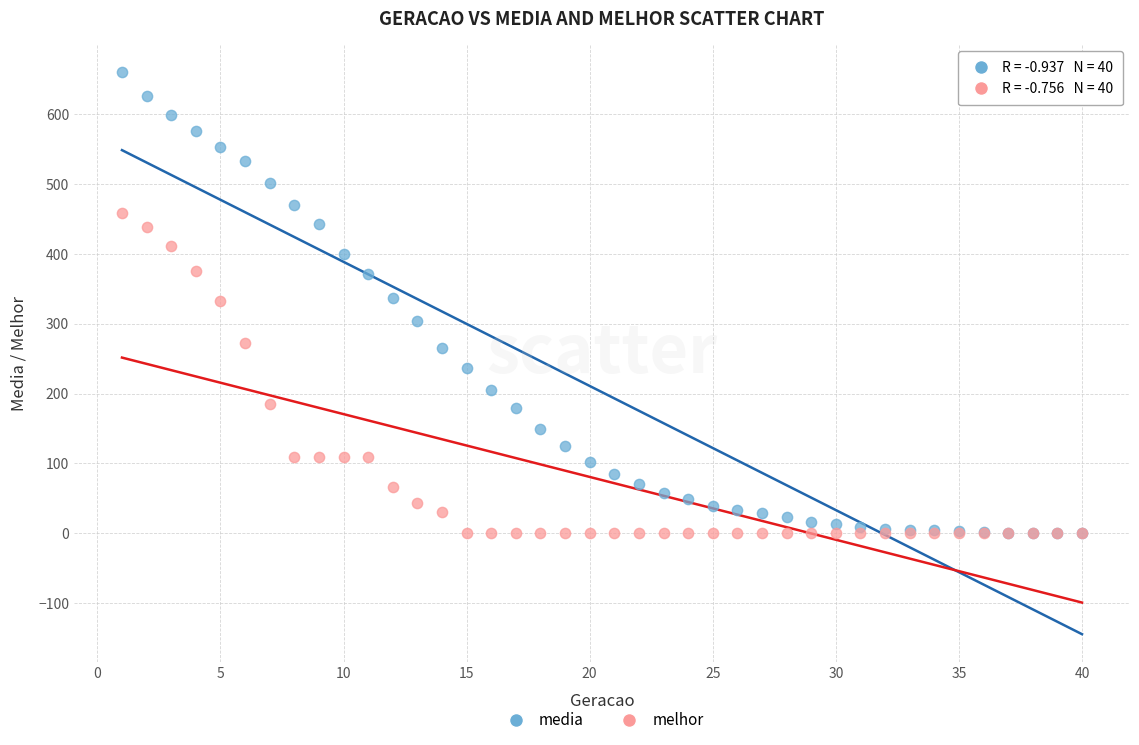

Which series reaches the maximum Y coordinate?

media